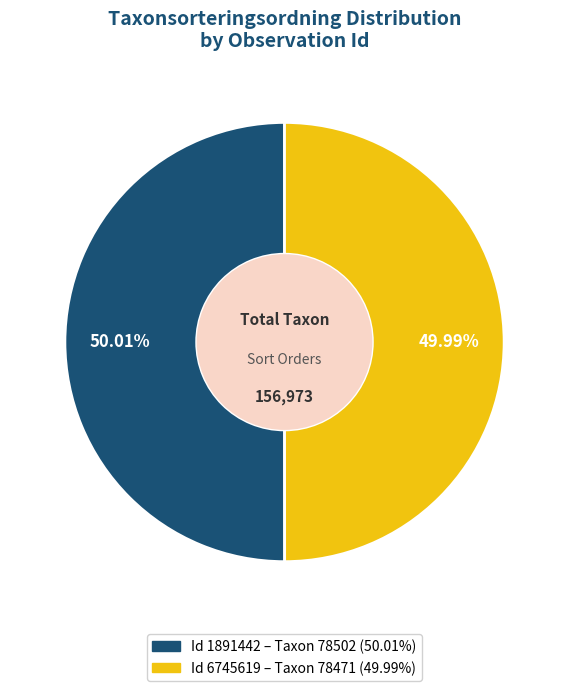

Is there any slice that represents more than half of the pie?

Yes